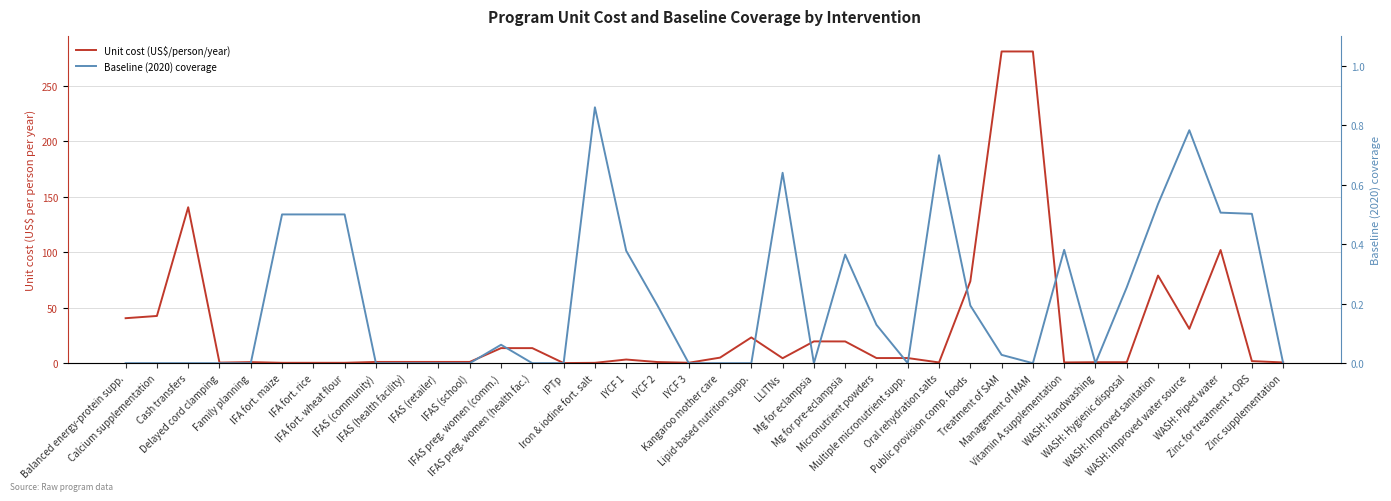

Between which two adjacent categories do Baseline (2020) coverage and Unit cost (US$/person/year) first intersect?

Family planning and IFA fort. maize